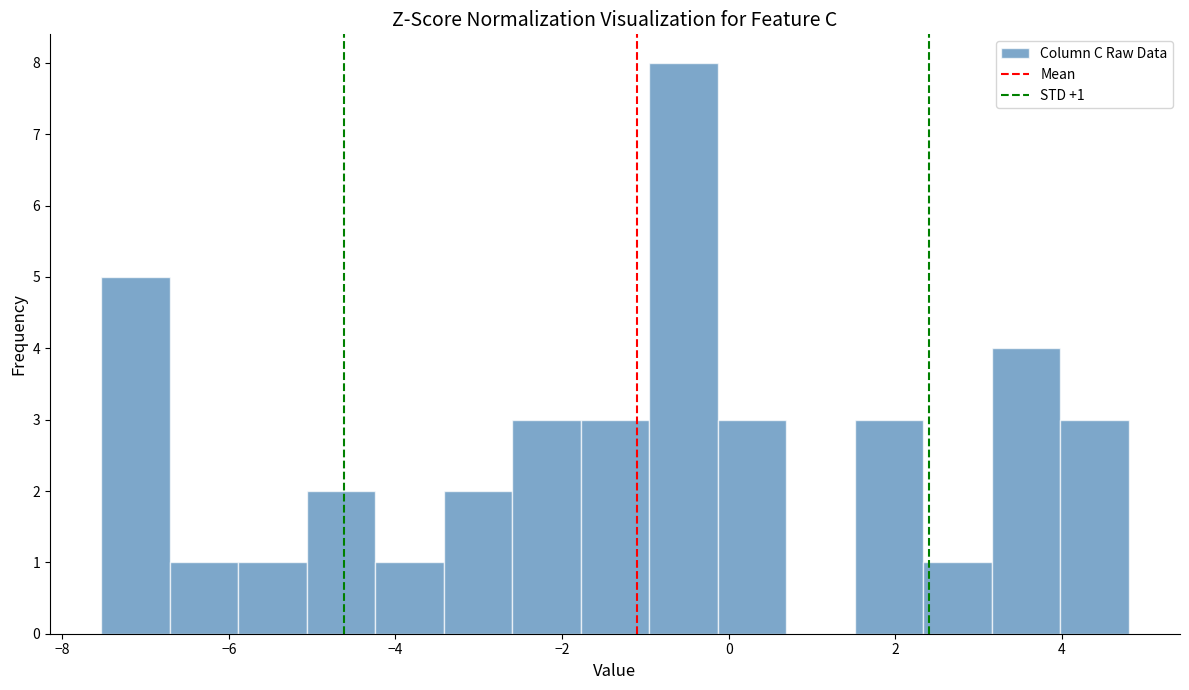

Over which range of the x-axis is the bar tallest?

-1.0 to -0.2